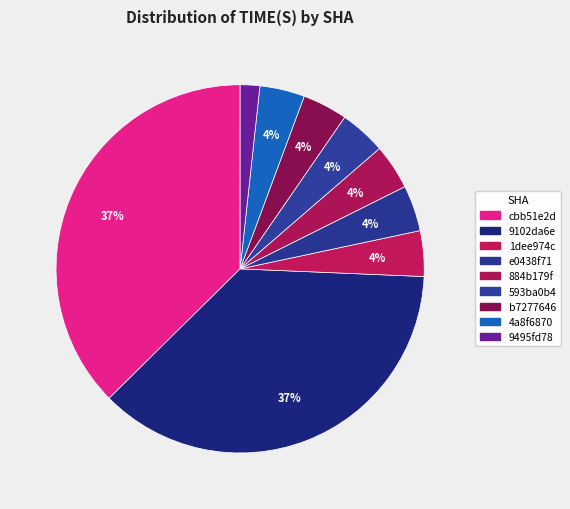

Count the number of slices in the pie.

9